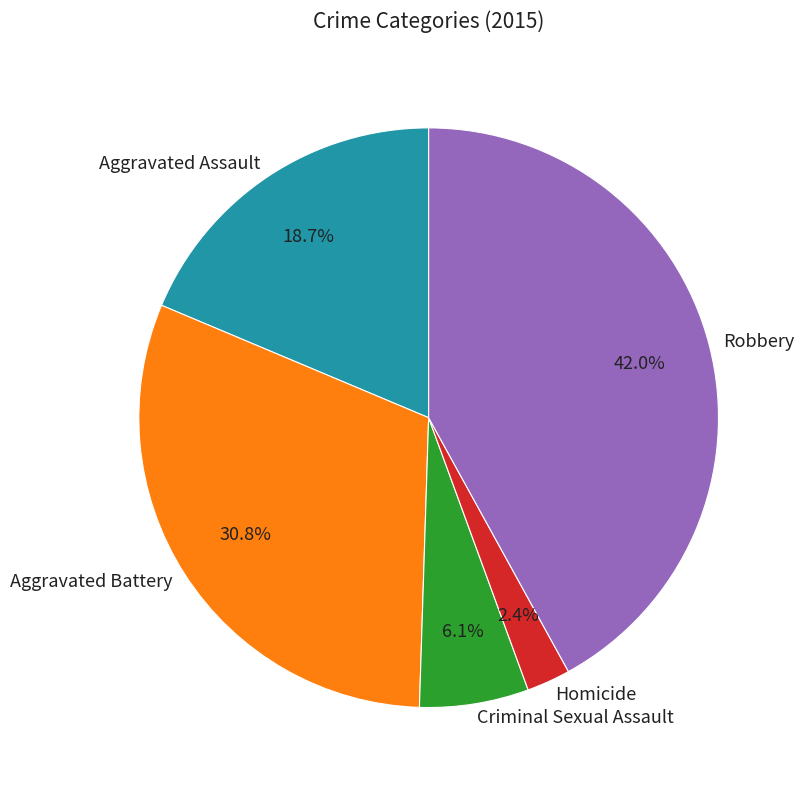

What is the total percentage of Robbery and Criminal Sexual Assault?

48.1%